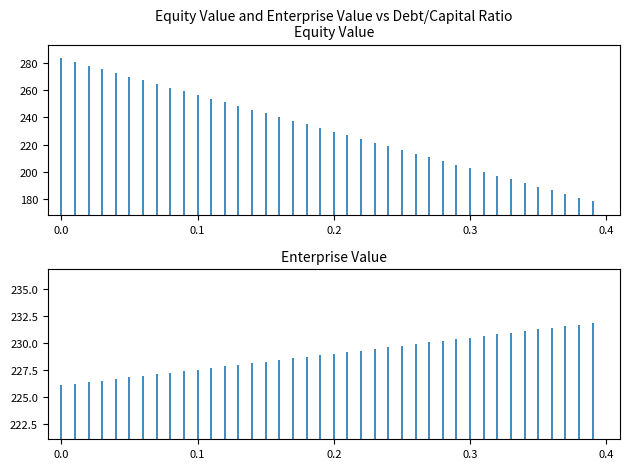

What is the maximum value for enterprise_value?

231.8